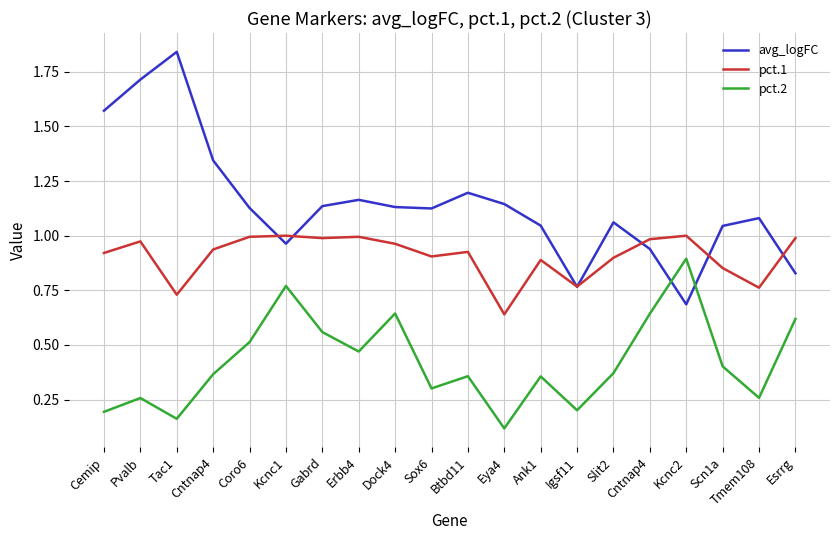

Is this an area chart (filled region under the line)?

No